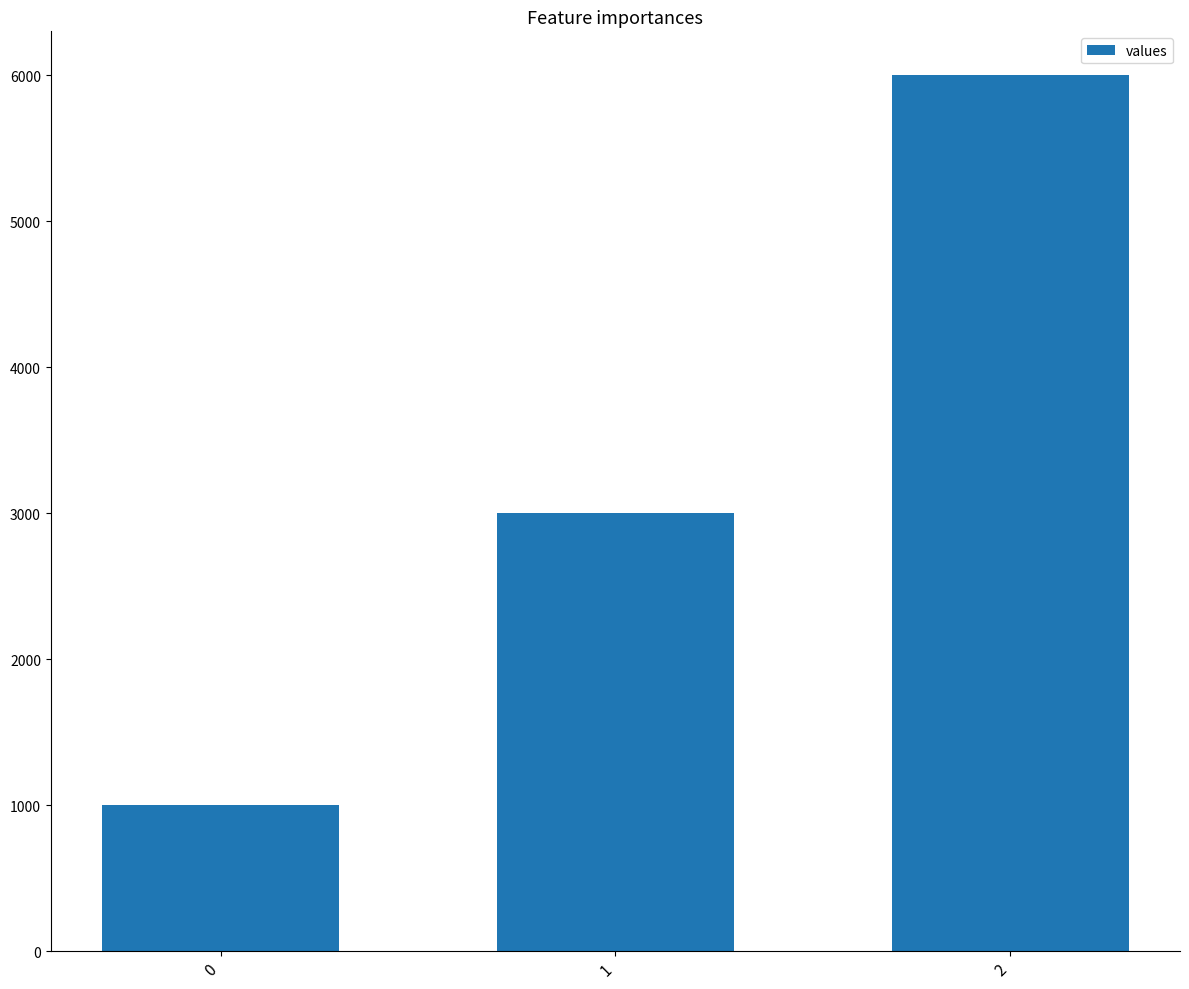

How many data points are less than 3000?

1